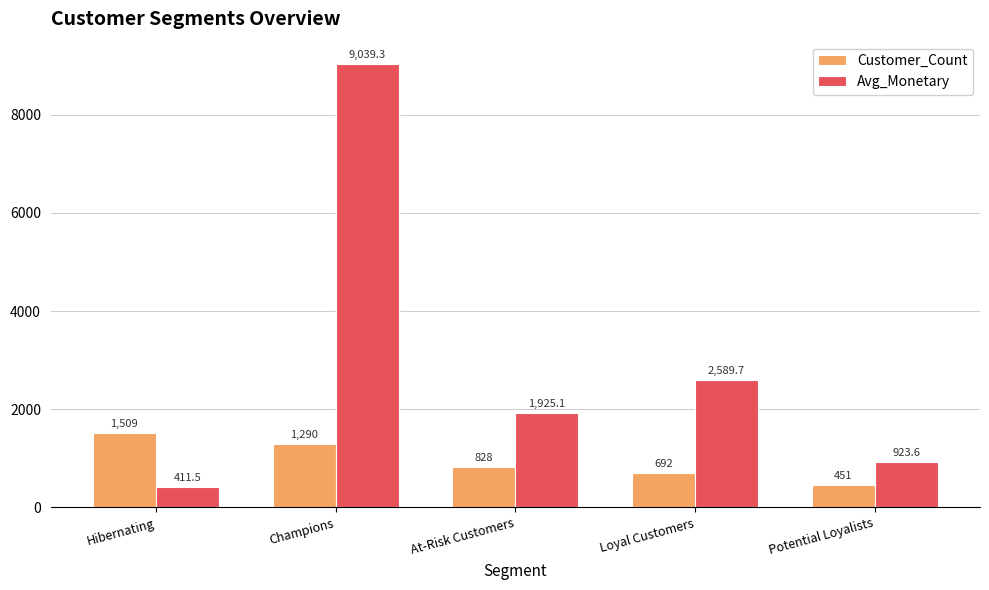

The value of Avg_Monetary at At-Risk Customers is 1925.1. True or false?

True